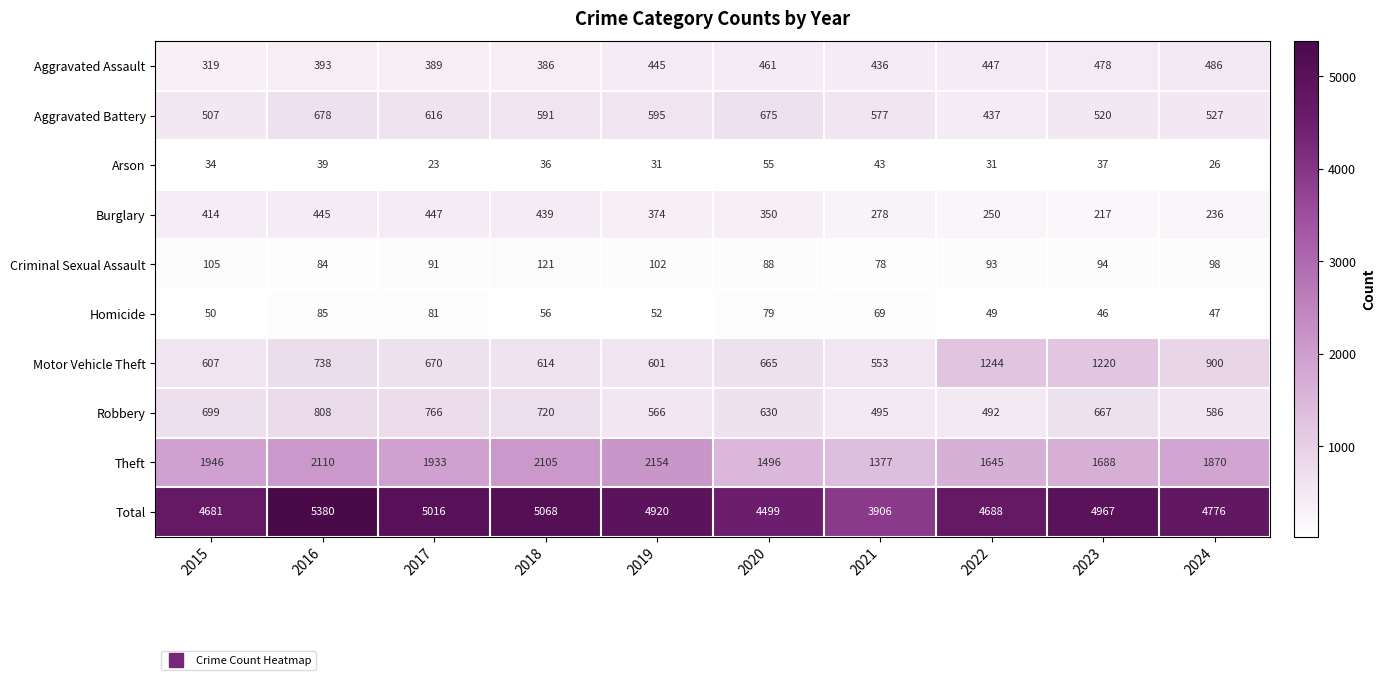

What is the difference between the second highest and second lowest values in the Aggravated Battery series?

168